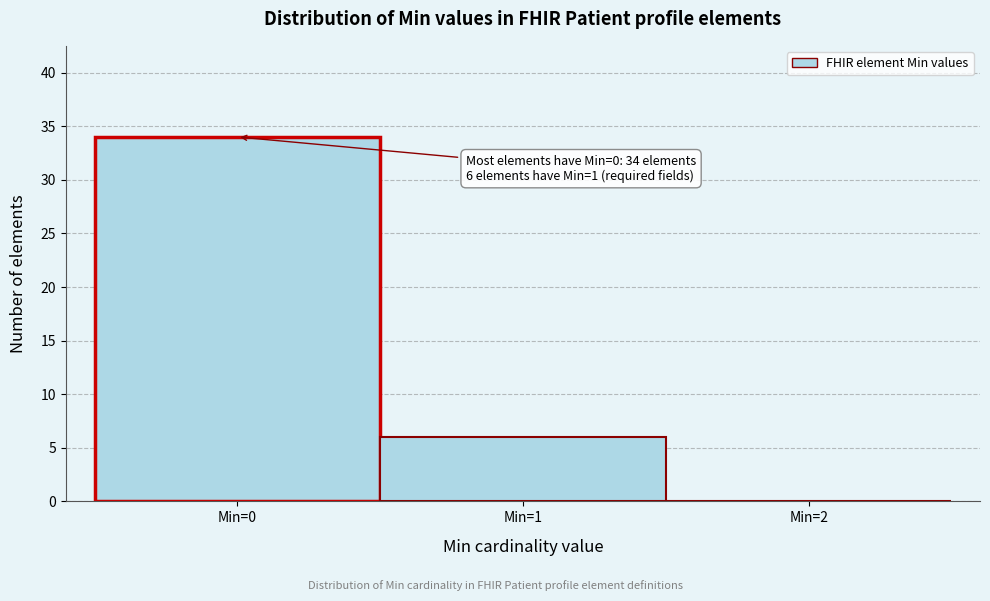

Over which range of the x-axis is the bar tallest?

-0.5 to 0.5